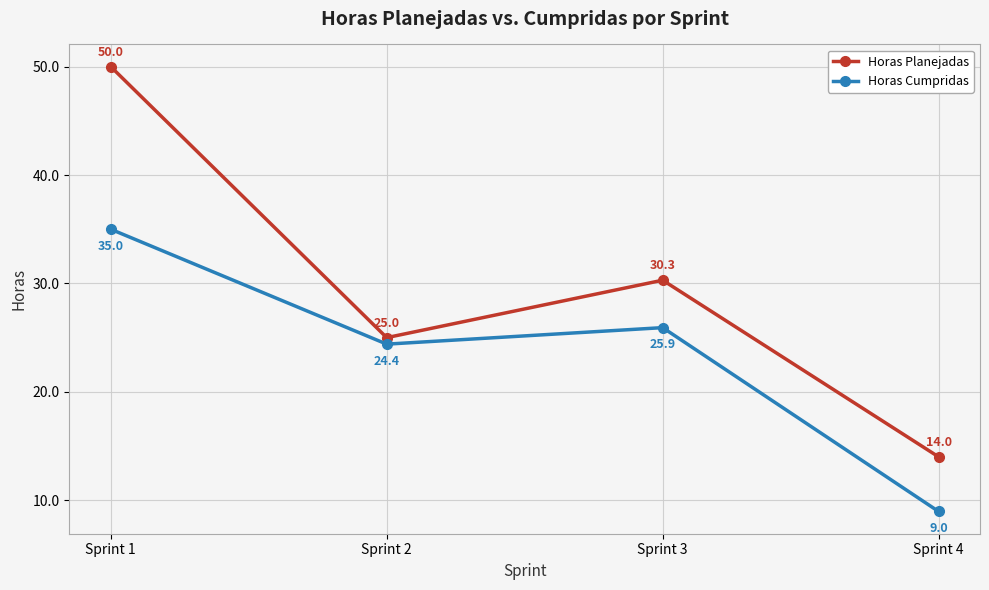

True or false: Horas Cumpridas has more than 2 interior local peaks.

False